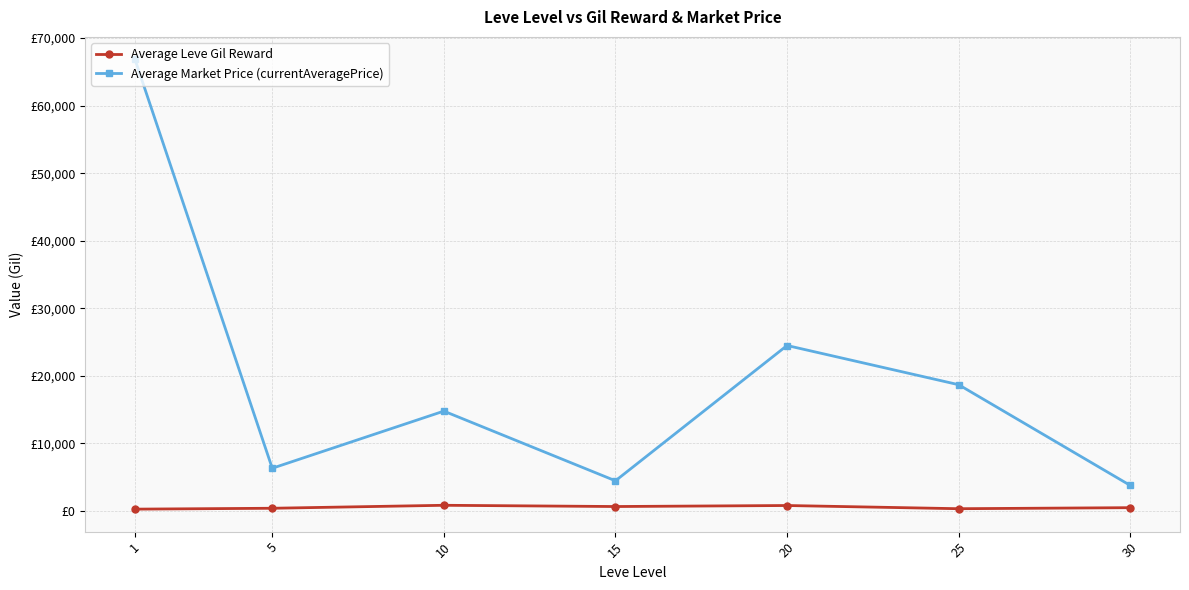

Reading right to left, extract all data points from this chart.

Average Leve Gil Reward: 450.0	296.7	770.0	620.0	803.3	363.3	232.5
Average Market Price (currentAveragePrice): 3747.6	18664.0	24470.5	4430.4	14751.7	6289.4	66851.0